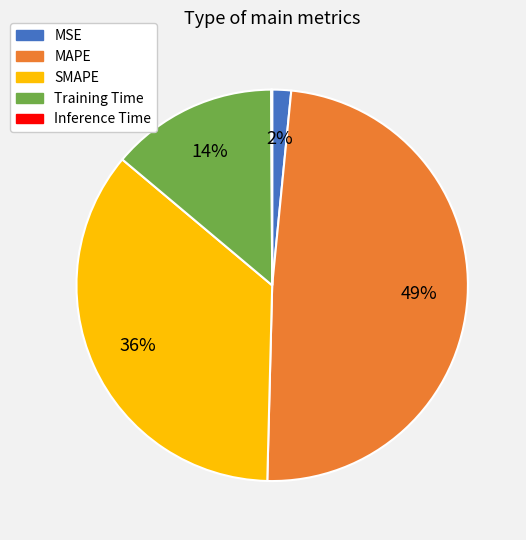

Is there any slice that represents more than half of the pie?

No